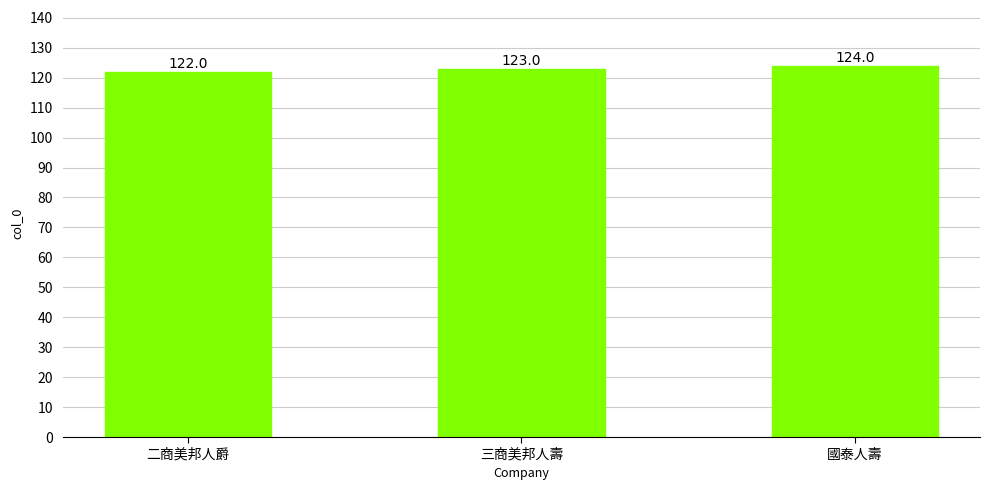

Does the chart contain any negative values?

No